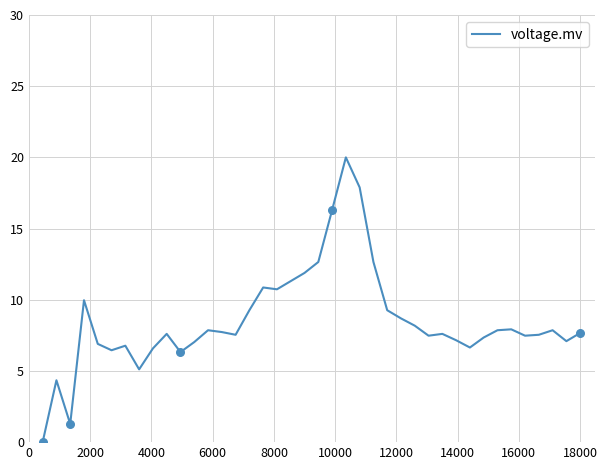

What is the maximum value shown in the chart?

20.0